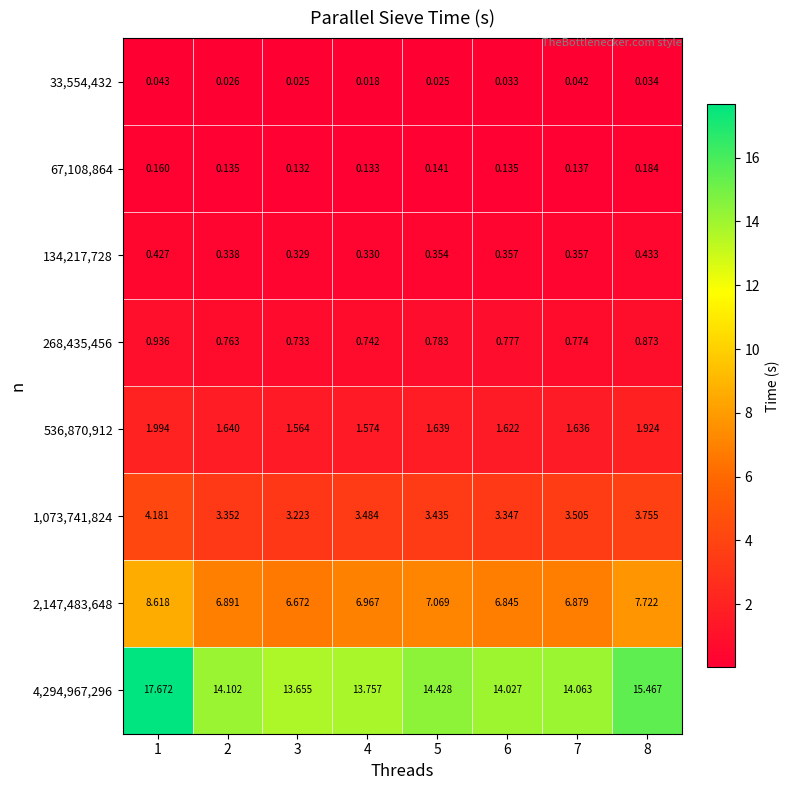

Is the value of 134,217,728 at 4 greater than the value of 67,108,864 at 7?

Yes